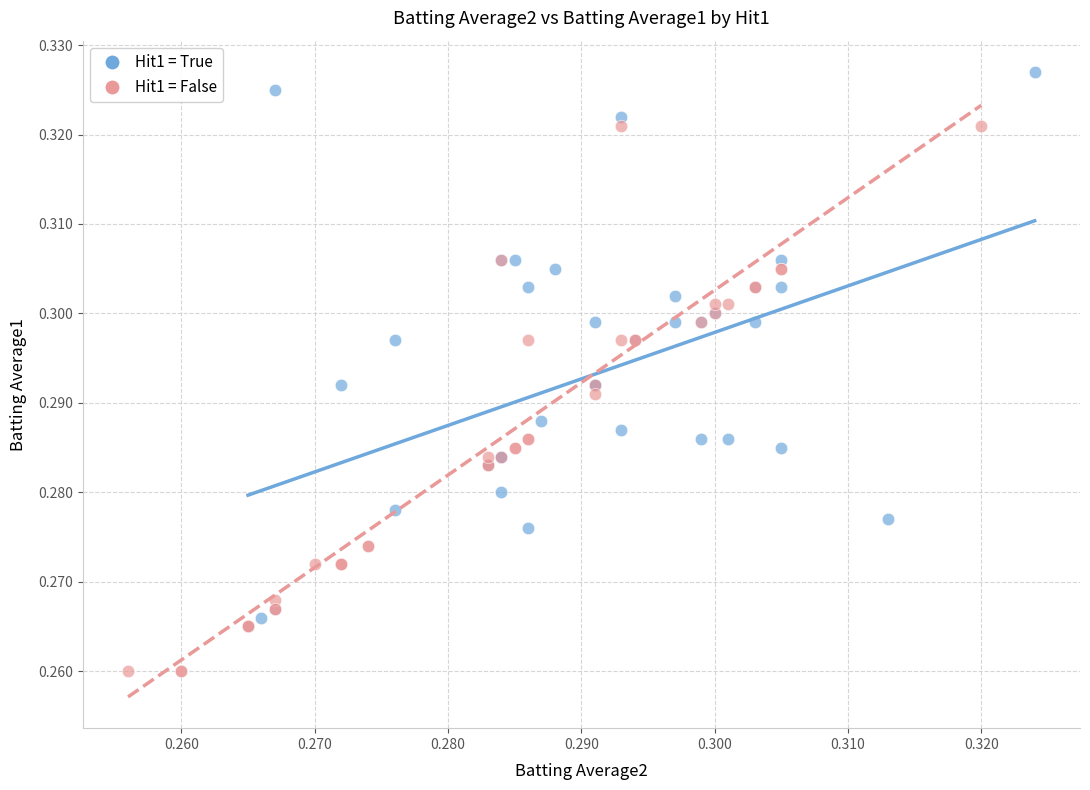

Which series reaches the maximum Y coordinate?

Hit1 = True